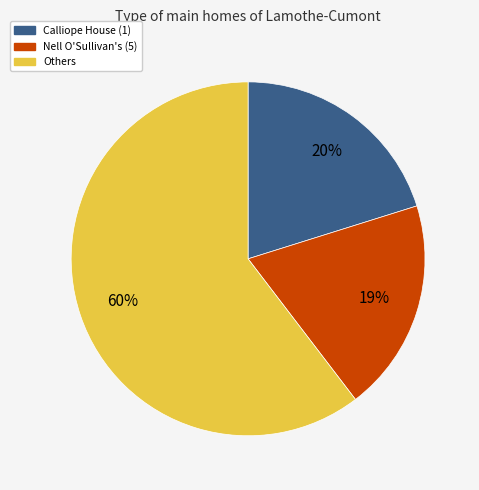

Rank the categories by value from lowest to highest.

Nell O'Sullivan's (5), Calliope House (1), Others